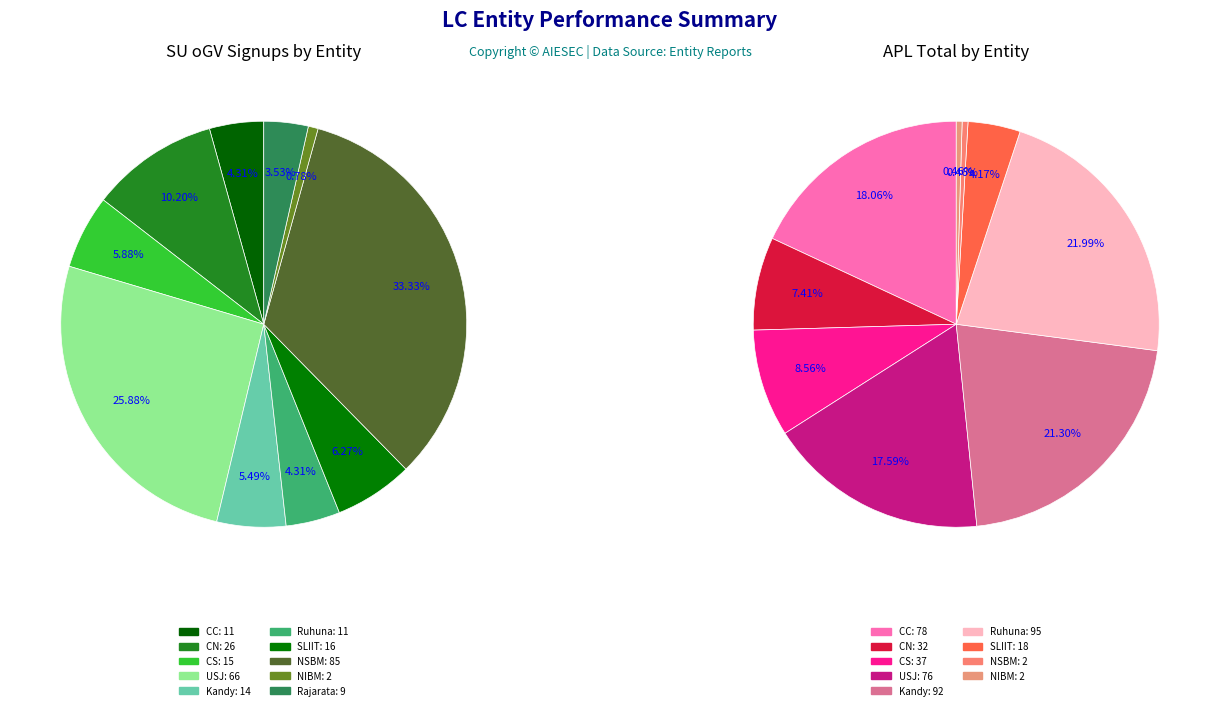

The Kandy slice represents 16% of the pie. True or false?

False